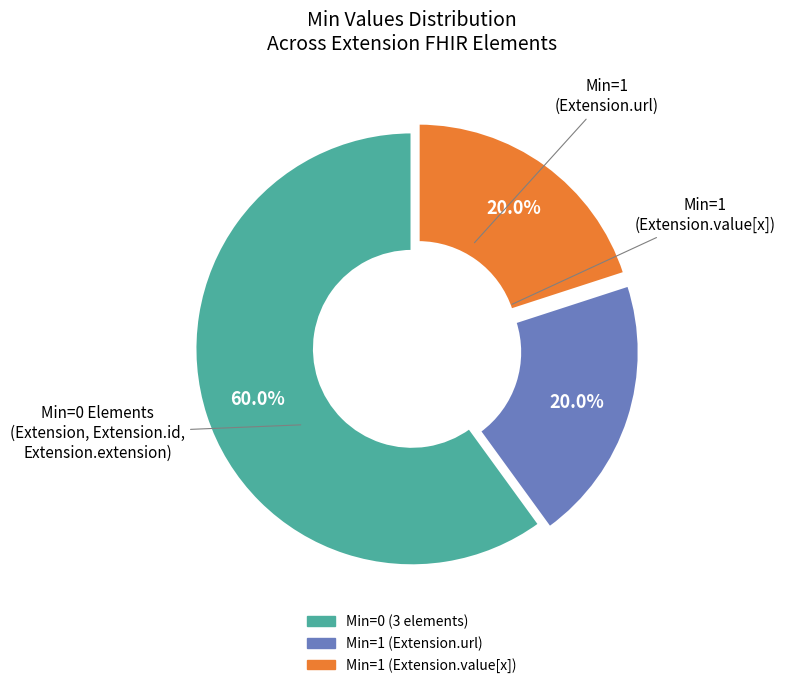

To the nearest percent, what is the difference between the largest and smallest slice percentages?

40%